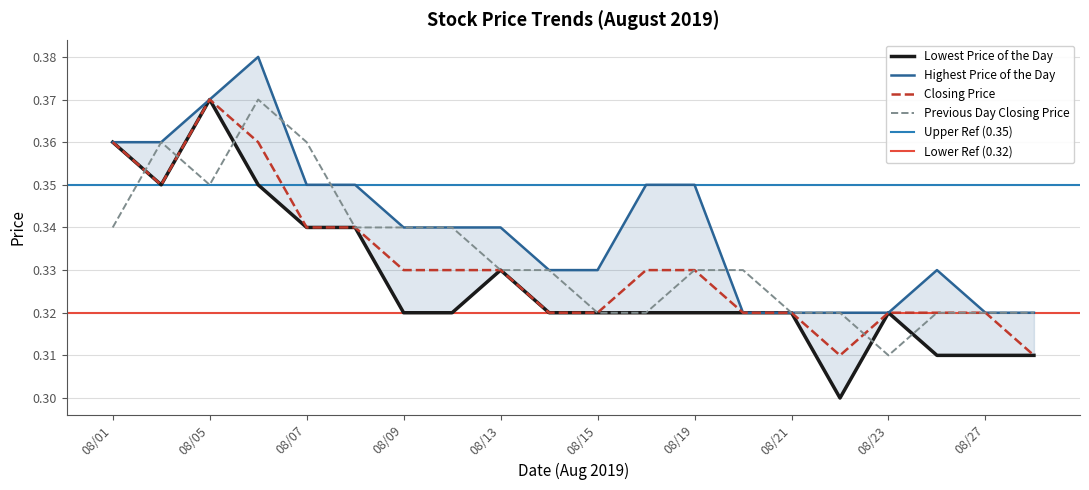

What is the value of the Previous Day Closing Price point at the 10th from the left?

0.3